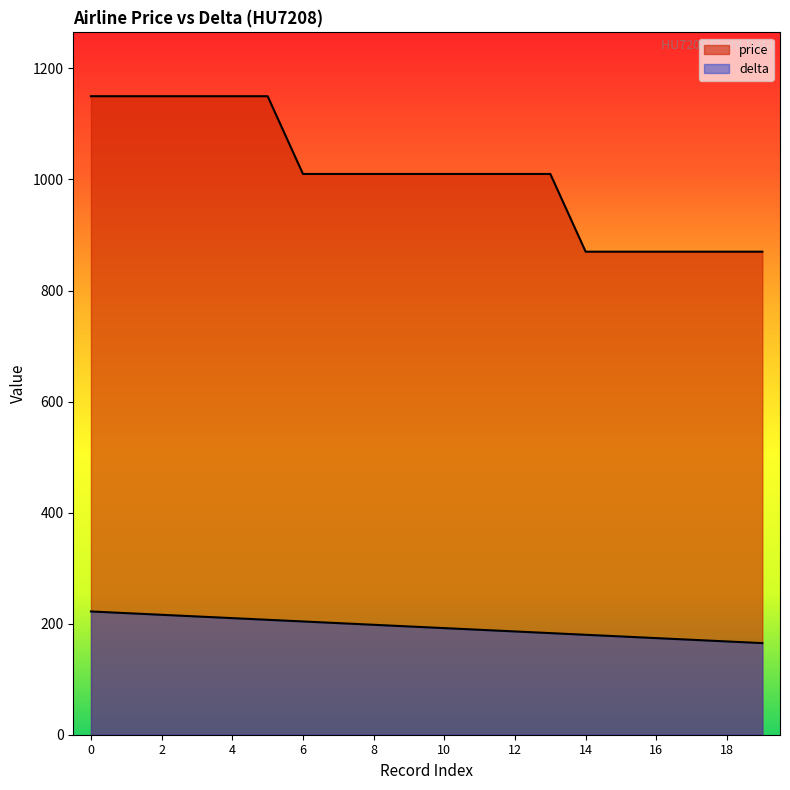

List the labels in order of price value, largest first.

0, 1, 2, 3, 4, 5, 6, 7, 8, 9, 10, 11, 12, 13, 14, 15, 16, 17, 18, 19